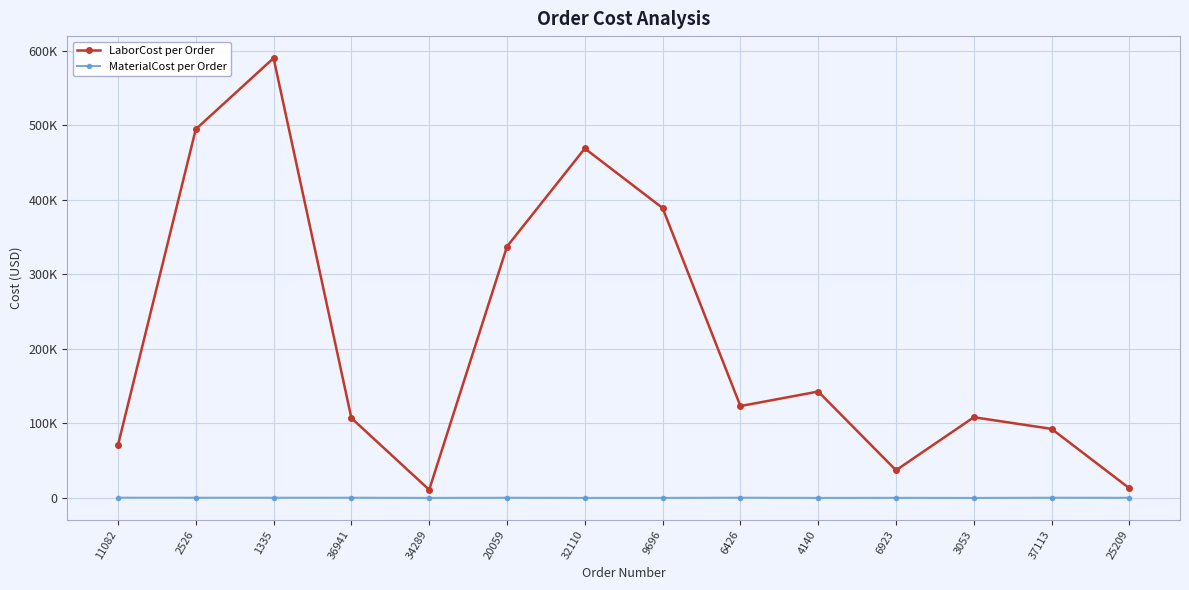

What are all the series names shown in the legend?

LaborCost per Order, MaterialCost per Order